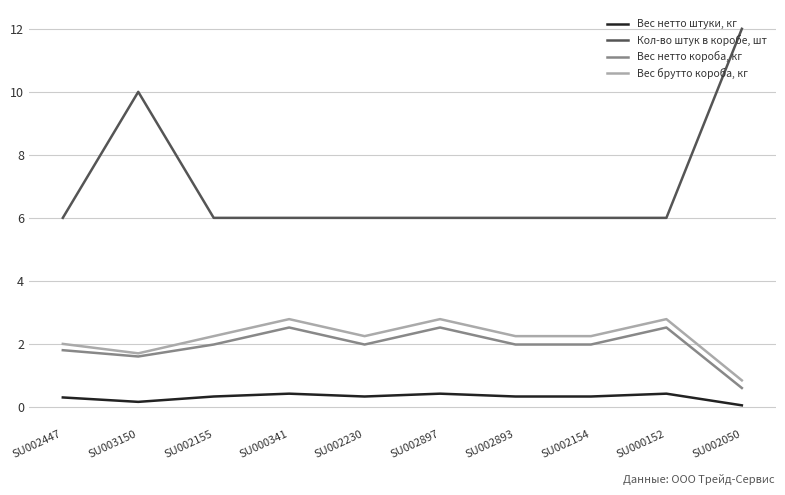

At which category does Вес нетто штуки, кг reach its first local valley?

SU003150